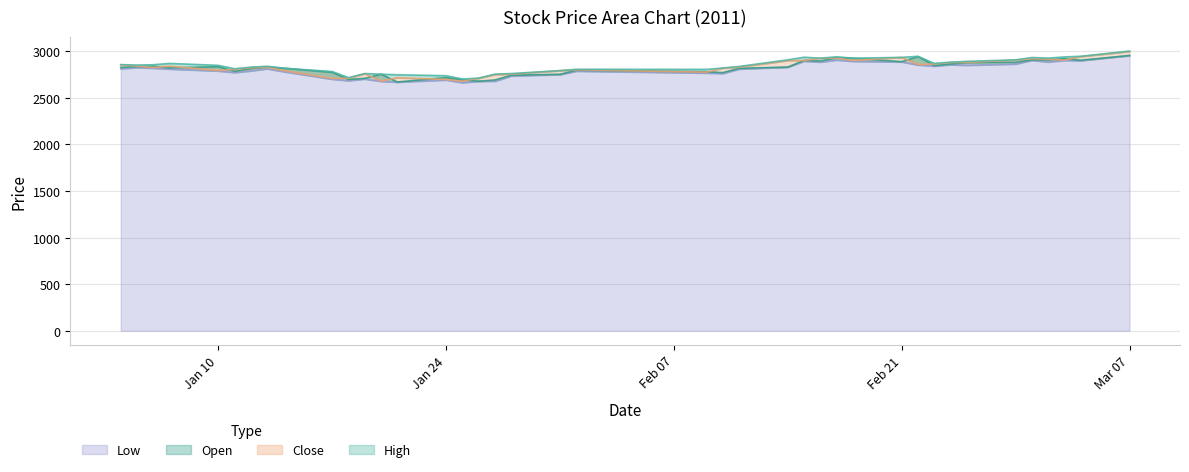

What is the maximum value for Low?

2952.7